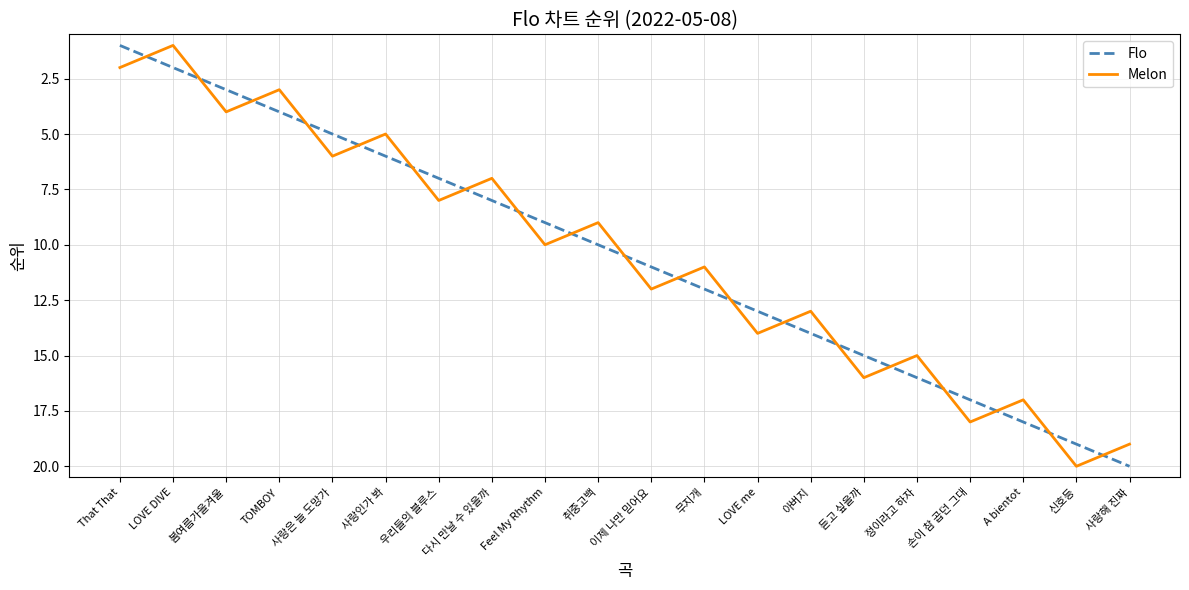

True or false: Flo and Melon intersect in this chart.

True